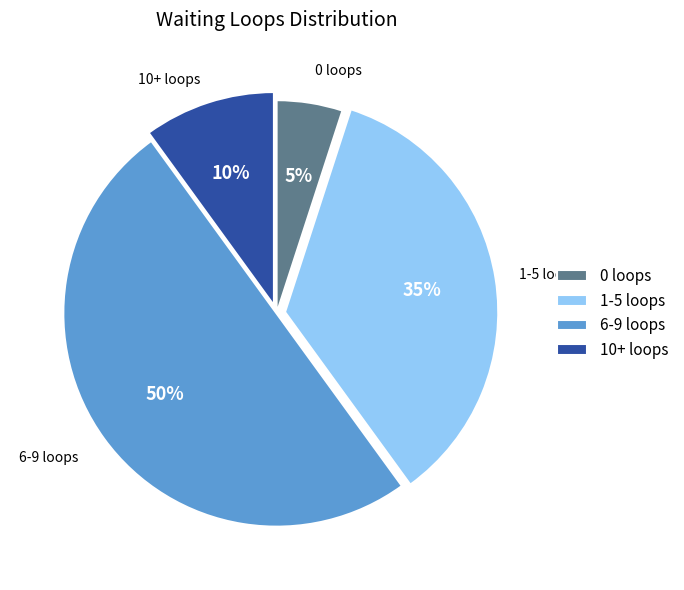

How many slices are in this pie chart?

4